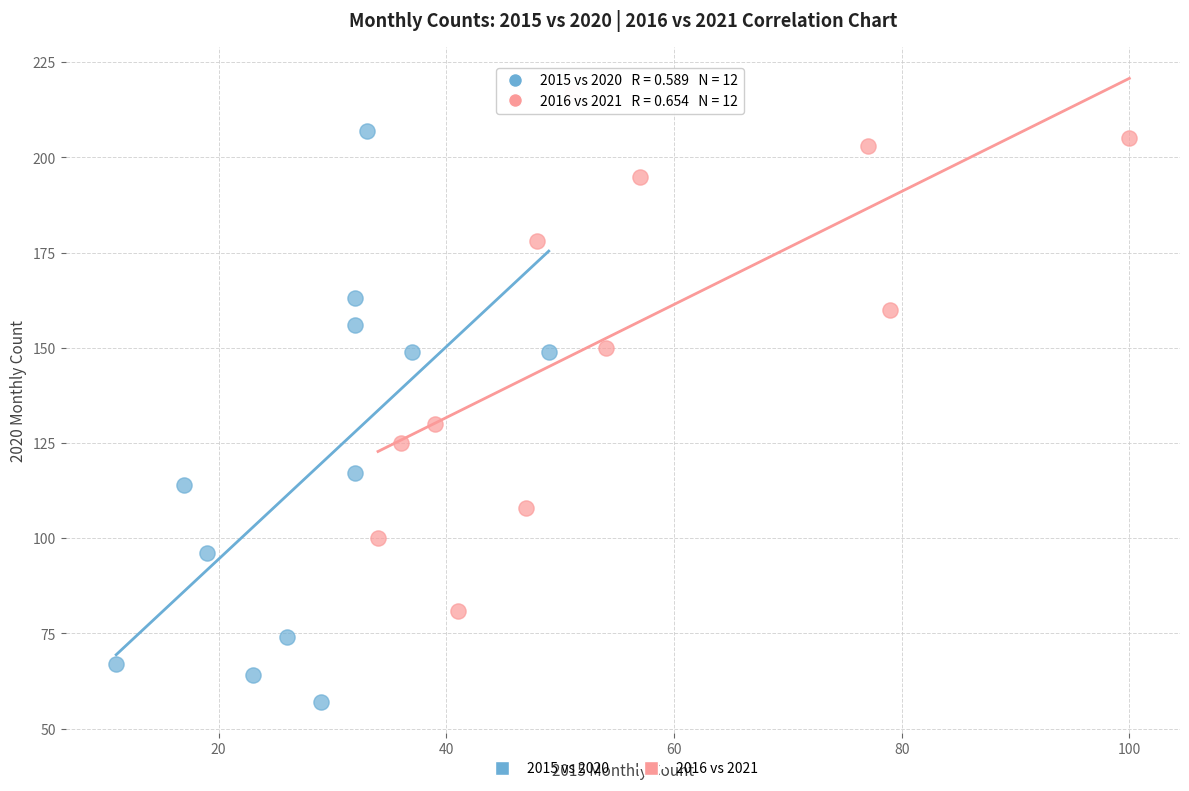

Which series reaches the minimum Y coordinate?

2015 vs 2020